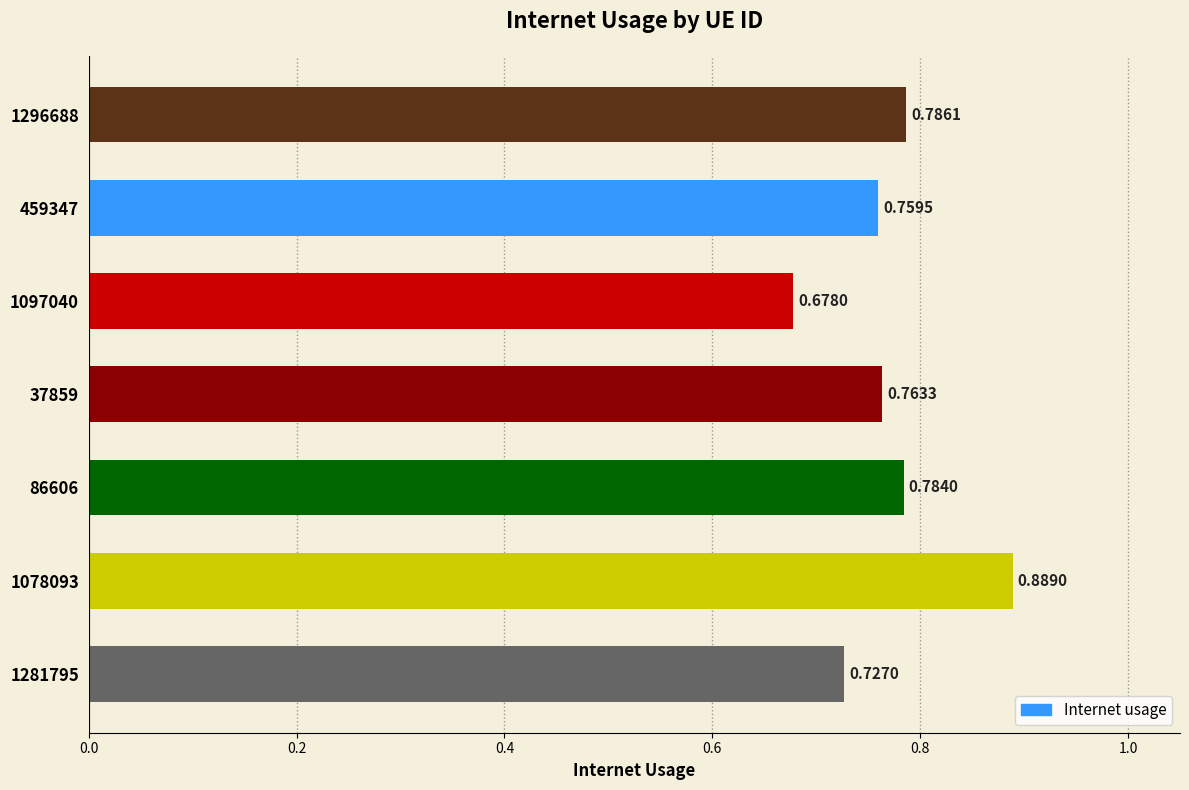

List the labels in order of value, smallest first.

1097040, 1281795, 459347, 37859, 86606, 1296688, 1078093